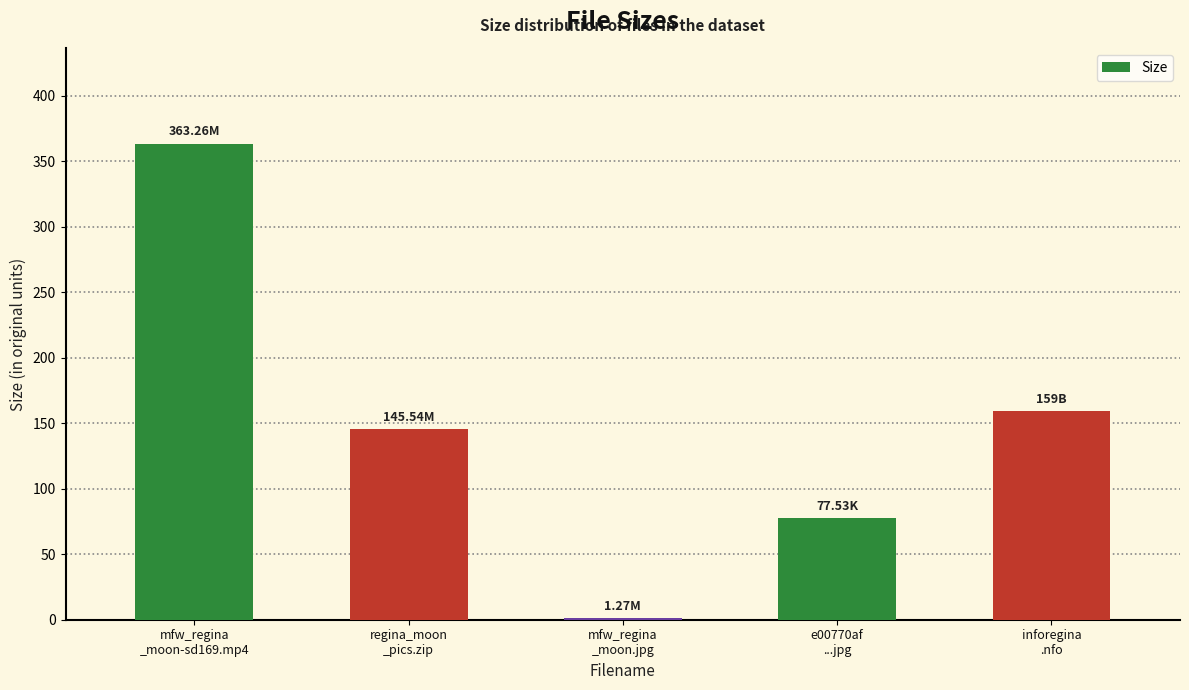

What is the maximum value shown in the chart?

363.3